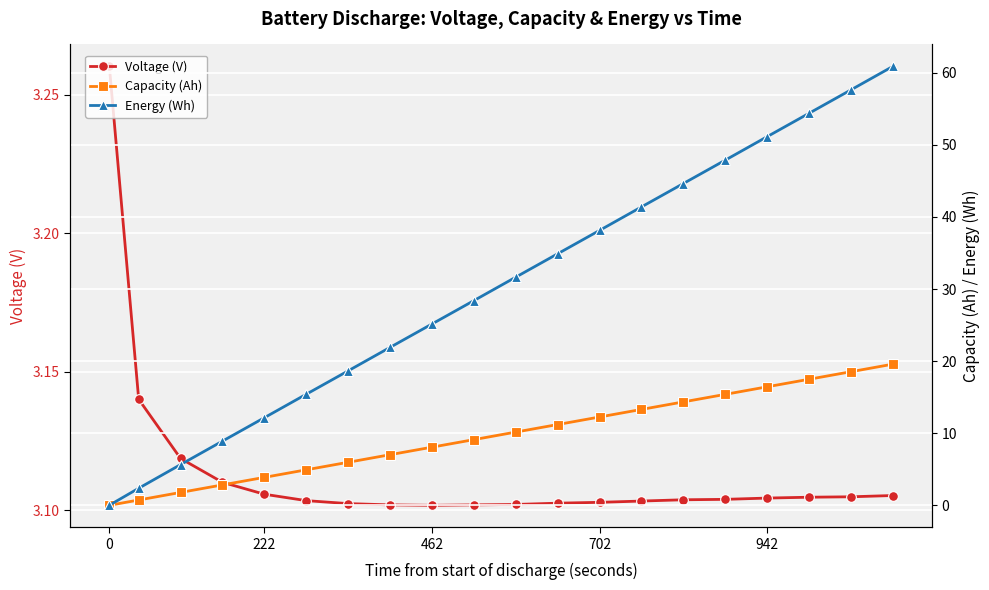

True or false: Energy (Wh) has more than 0 interior local peaks.

False